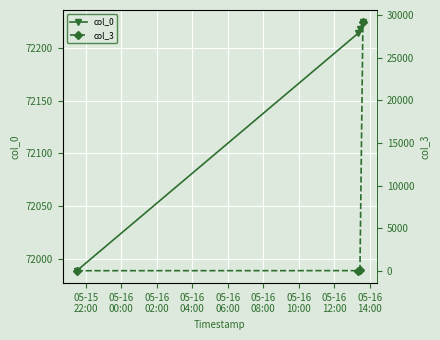

What are all the series names shown in the legend?

col_0, col_3